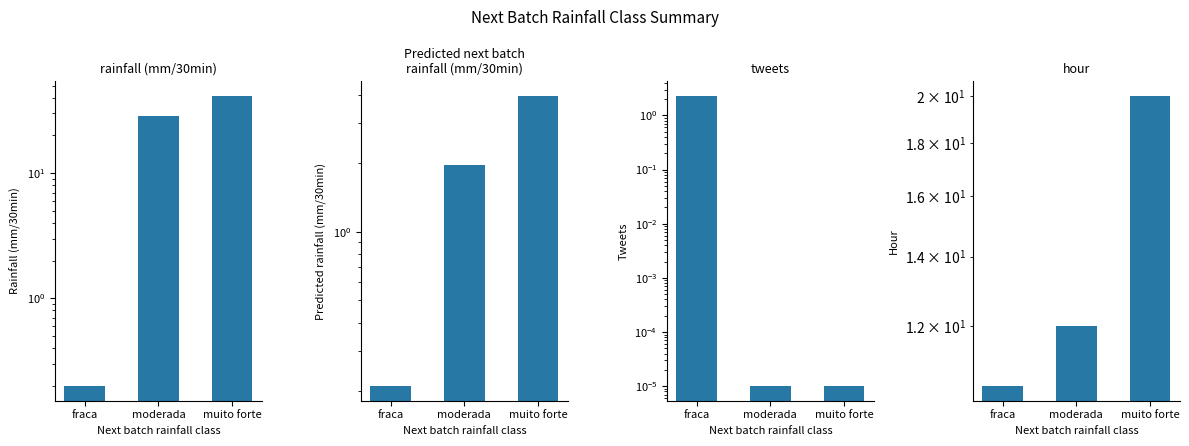

Reading left to right, list all the values displayed in this chart.

rainfall (mm/30min): 0.2	28.5	41.5
Predicted next batch
rainfall (mm/30min): 0.2	2.0	4.0
tweets: 2.3	0.0	0.0
hour: 10.5	12.0	20.0